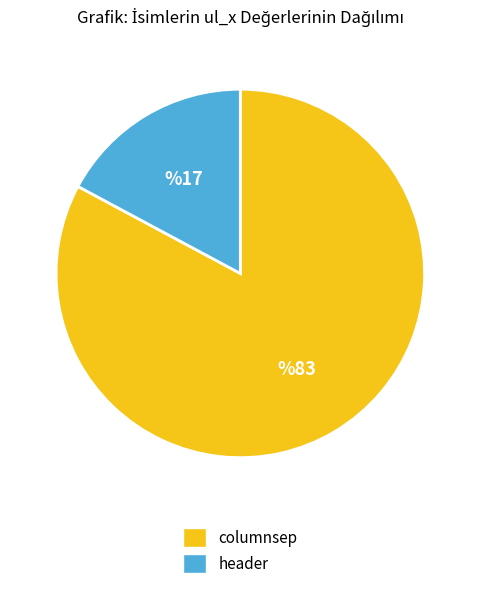

The header slice represents 17% of the pie. True or false?

True